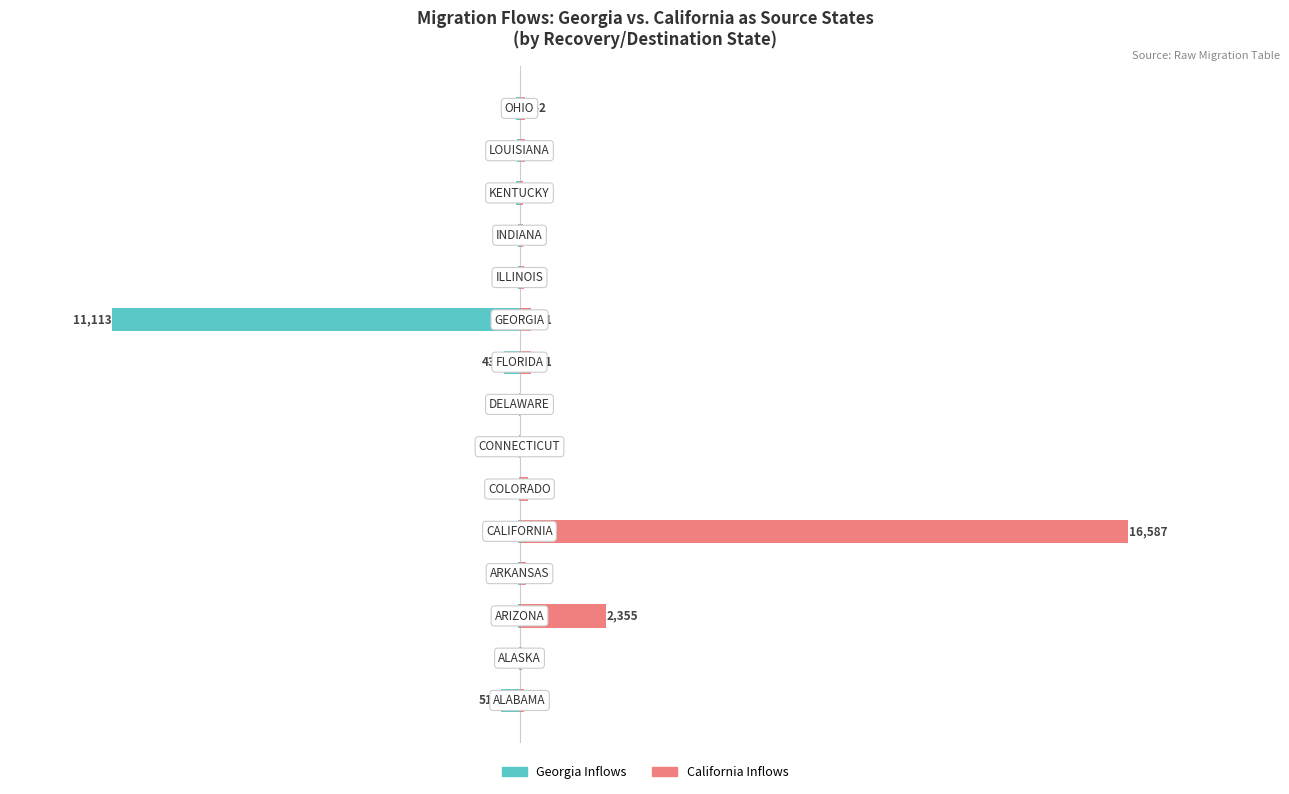

What are all the series names shown in the legend?

Georgia Inflows, California Inflows